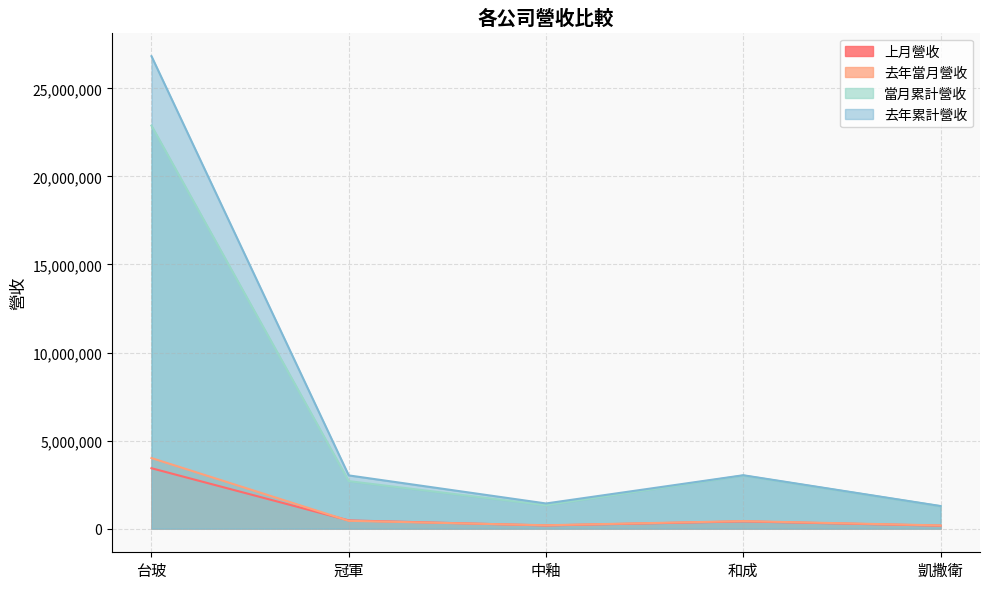

True or false: 去年當月營收 and 去年累計營收 cross at least once.

False